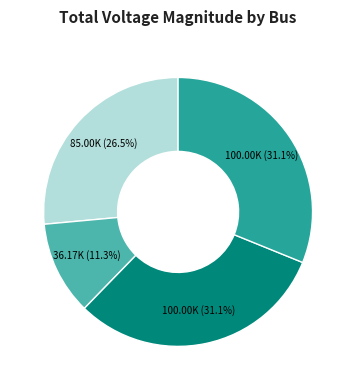

Does any single category account for the majority?

No